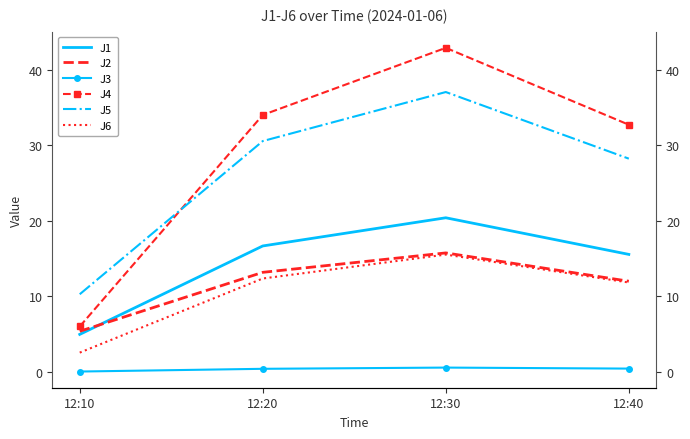

Reading right to left, list all the values displayed in this chart.

J1: 12:40=15.5	12:30=20.4	12:20=16.7	12:10=4.9
J2: 12:40=12.0	12:30=15.7	12:20=13.2	12:10=5.3
J3: 12:40=0.4	12:30=0.5	12:20=0.4	12:10=0.0
J4: 12:40=32.7	12:30=42.9	12:20=34.0	12:10=6.0
J5: 12:40=28.2	12:30=37.1	12:20=30.6	12:10=10.3
J6: 12:40=11.8	12:30=15.5	12:20=12.3	12:10=2.5